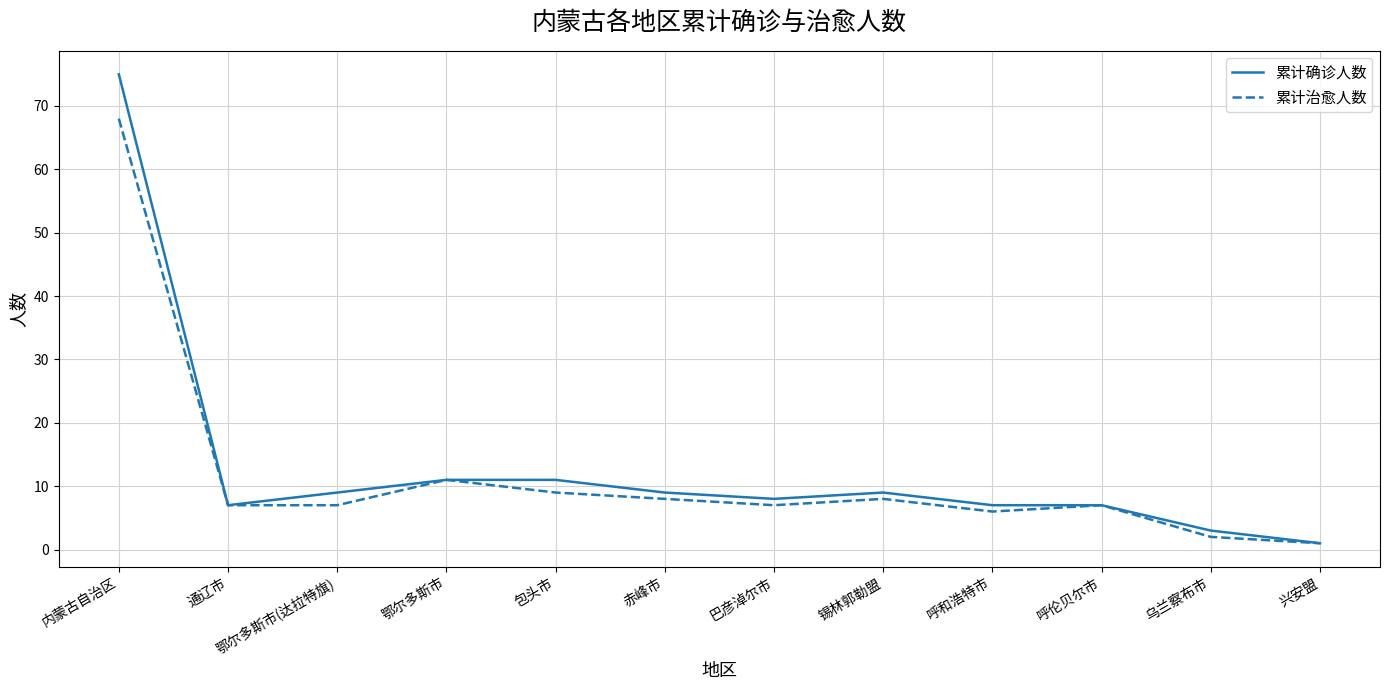

Reading left to right, transcribe all the data shown in this chart.

累计确诊人数: 75	7	9	11	11	9	8	9	7	7	3	1
累计治愈人数: 68	7	7	11	9	8	7	8	6	7	2	1